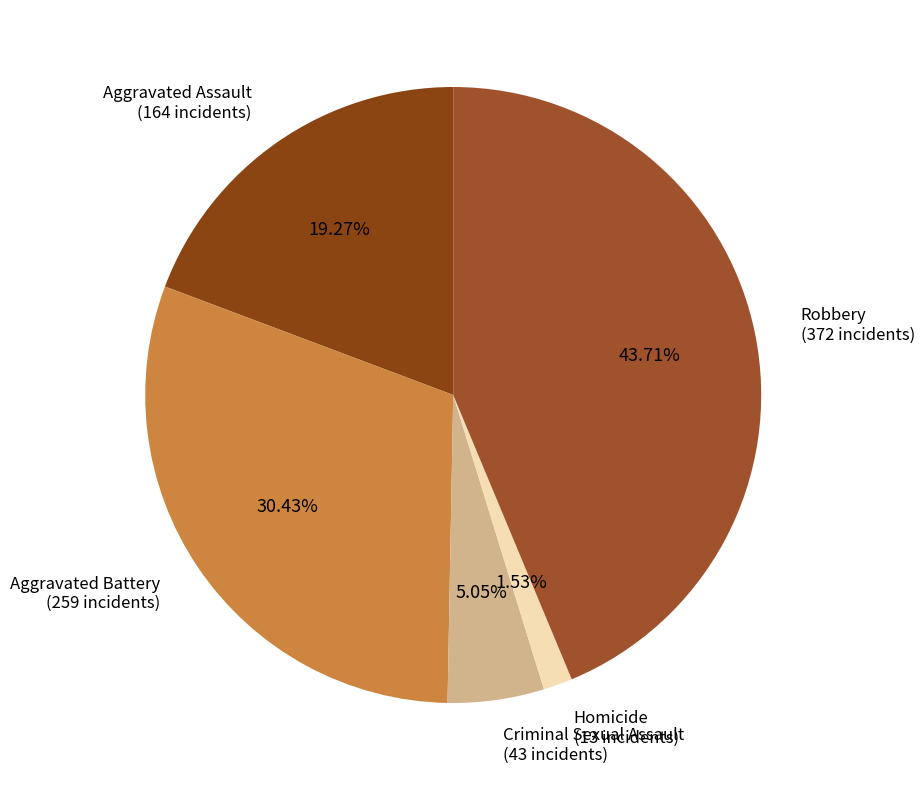

Does any single category account for the majority?

No